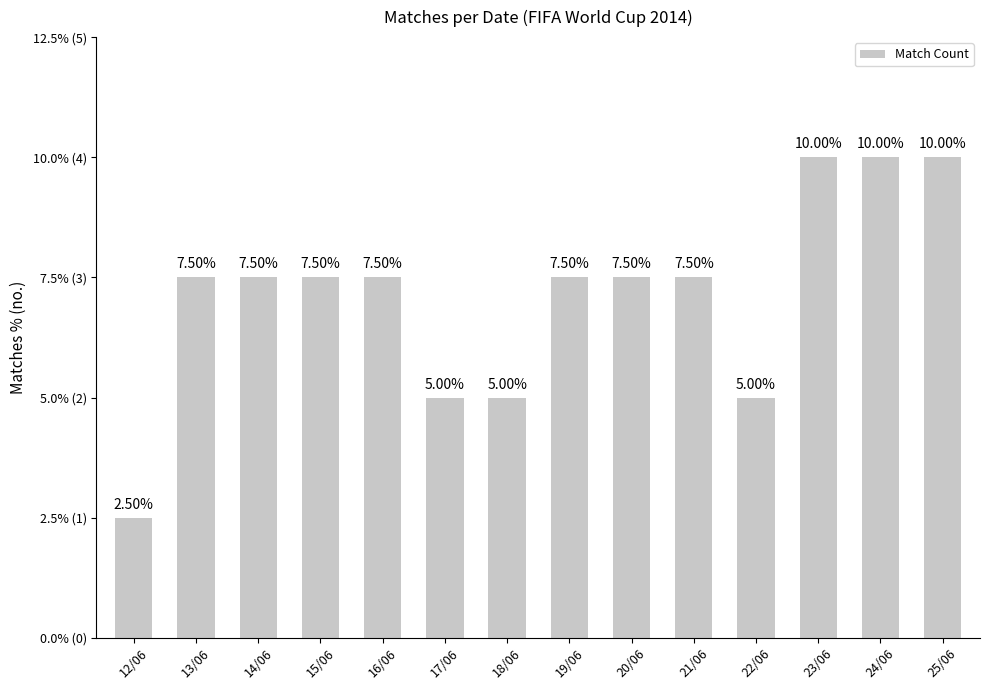

Reading left to right, list all the values displayed in this chart.

12/06=1	13/06=3	14/06=3	15/06=3	16/06=3	17/06=2	18/06=2	19/06=3	20/06=3	21/06=3	22/06=2	23/06=4	24/06=4	25/06=4